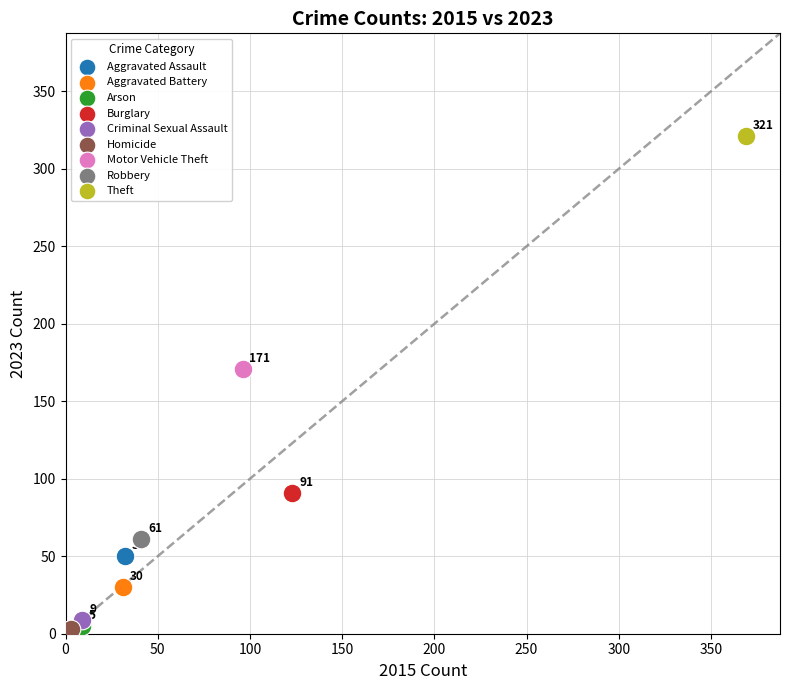

Which series contains the lowest Y value?

Homicide